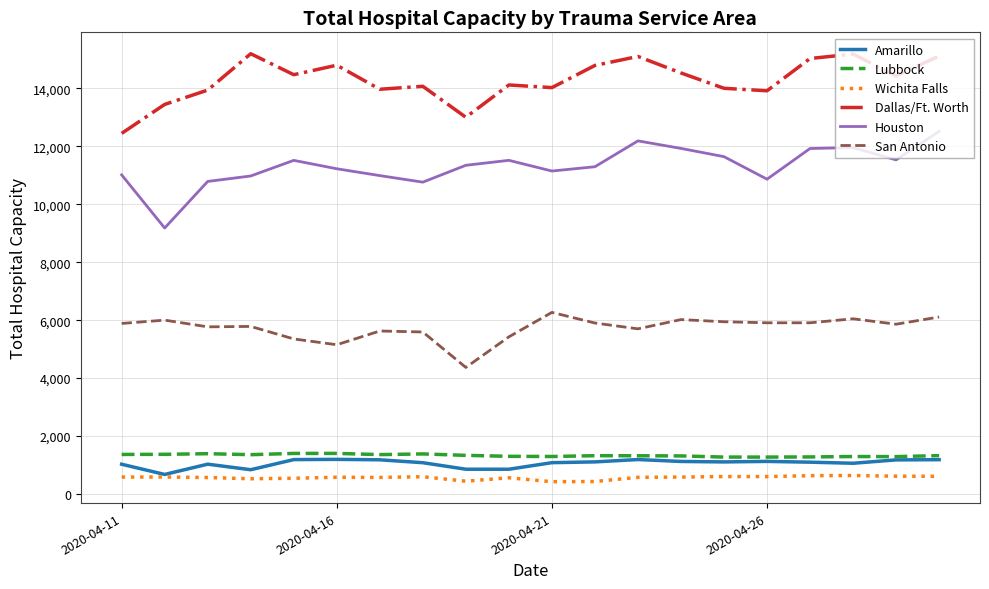

True or false: Houston and Dallas/Ft. Worth cross at least once.

False